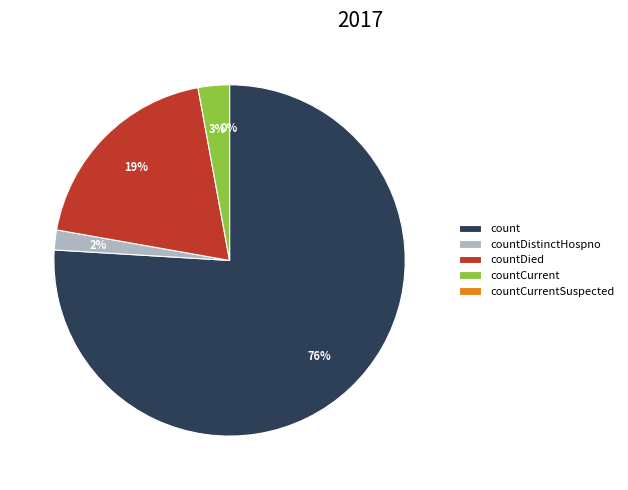

To the nearest percent, what is the combined percentage of countCurrentSuspected and count?

76%